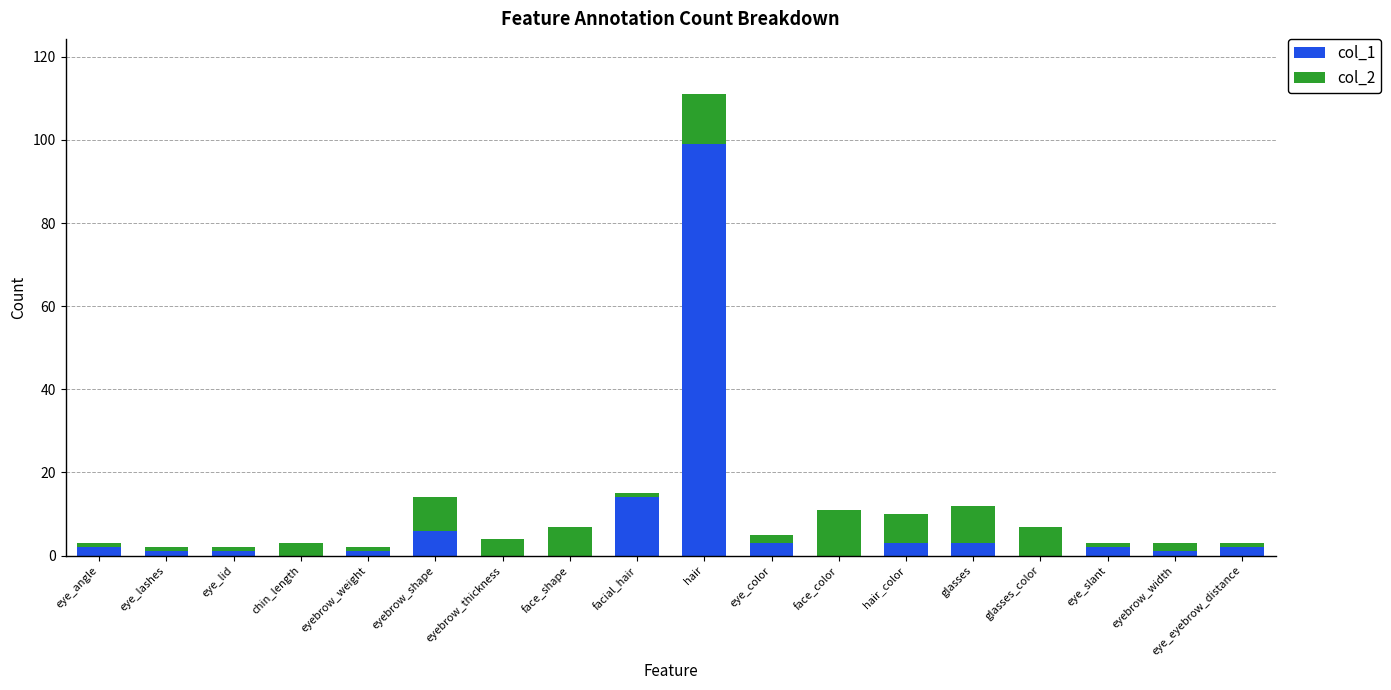

True or false: col_1 has a value of 0 at face_color.

True